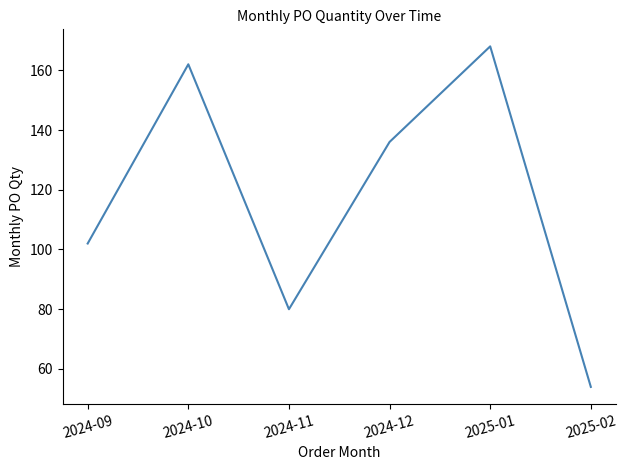

Which label corresponds to the smallest value in the chart?

2025-02